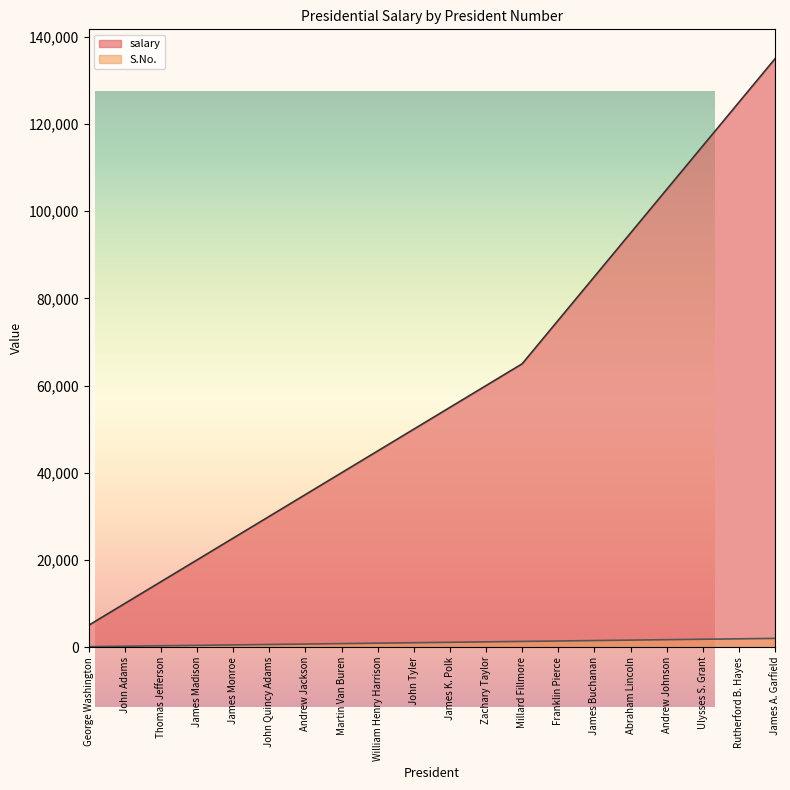

What is the label of the 14th point from the left?

Franklin Pierce